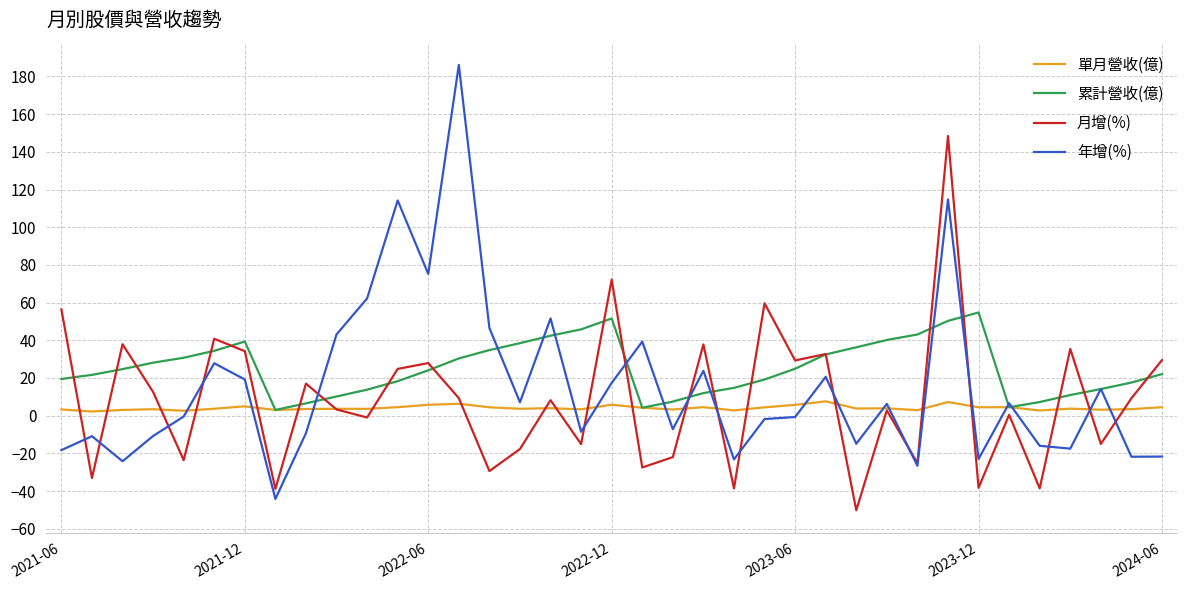

Which series has the widest spread of values?

年增(%)